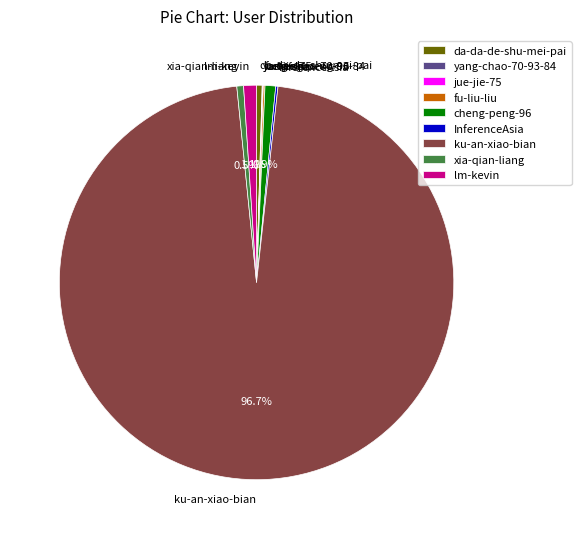

Which has a higher value, ku-an-xiao-bian or cheng-peng-96?

ku-an-xiao-bian